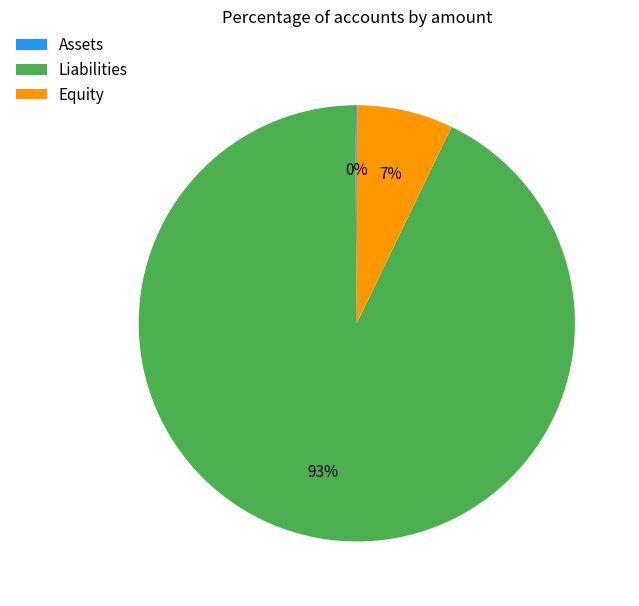

Which category has the biggest portion of the pie?

Liabilities